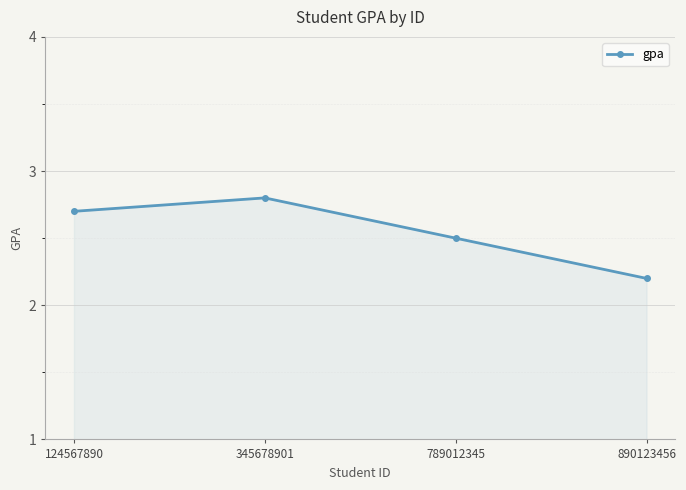

The value at 124567890 is 2.7. True or false?

True